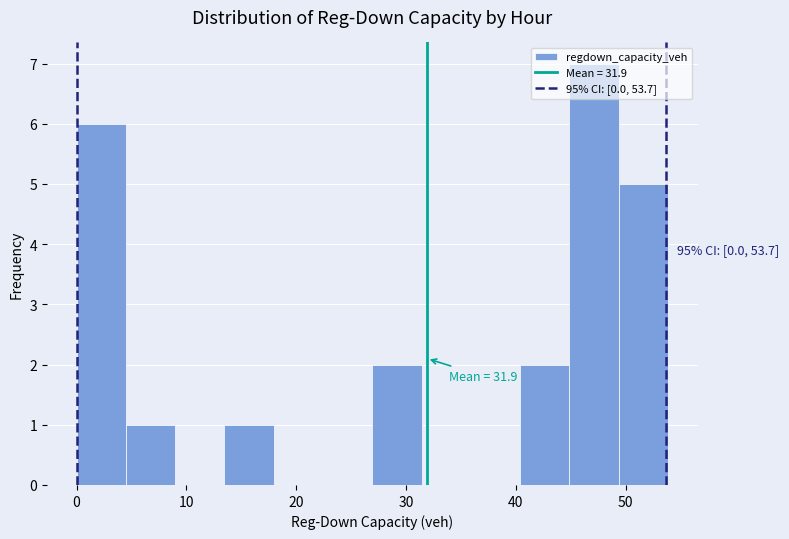

Over which range of the x-axis is the bar tallest?

45 to 49